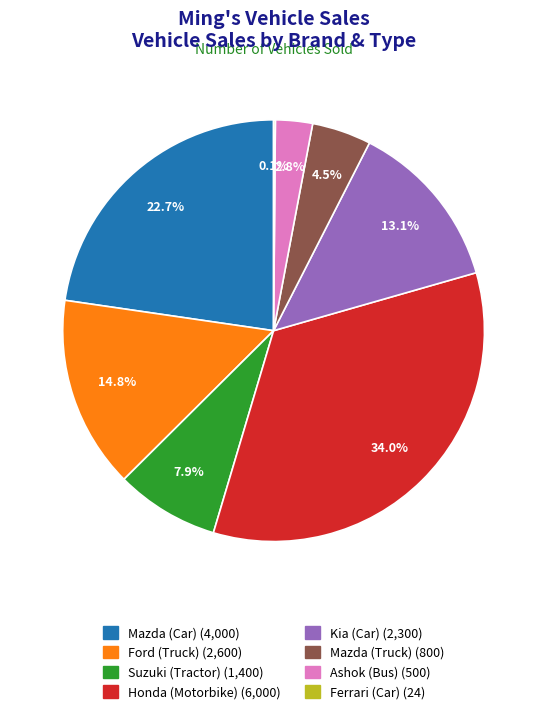

To the nearest percent, what is the difference between the largest and smallest slice percentages?

34%